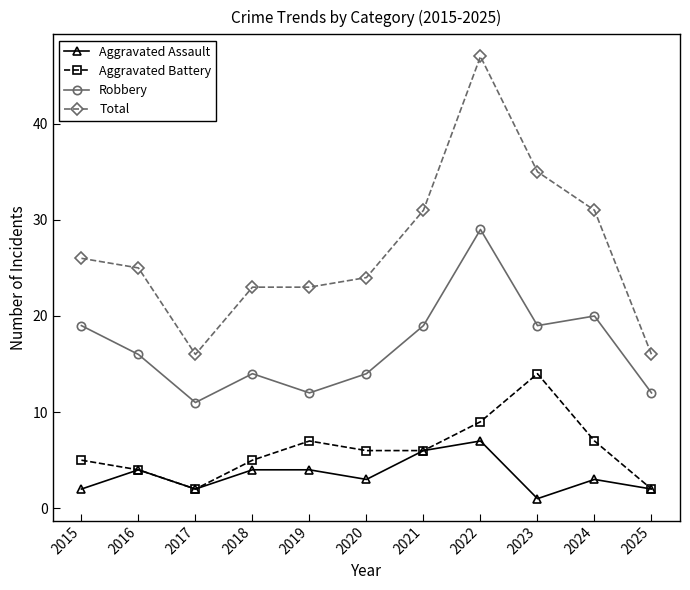

What is the maximum value shown in the chart?

47